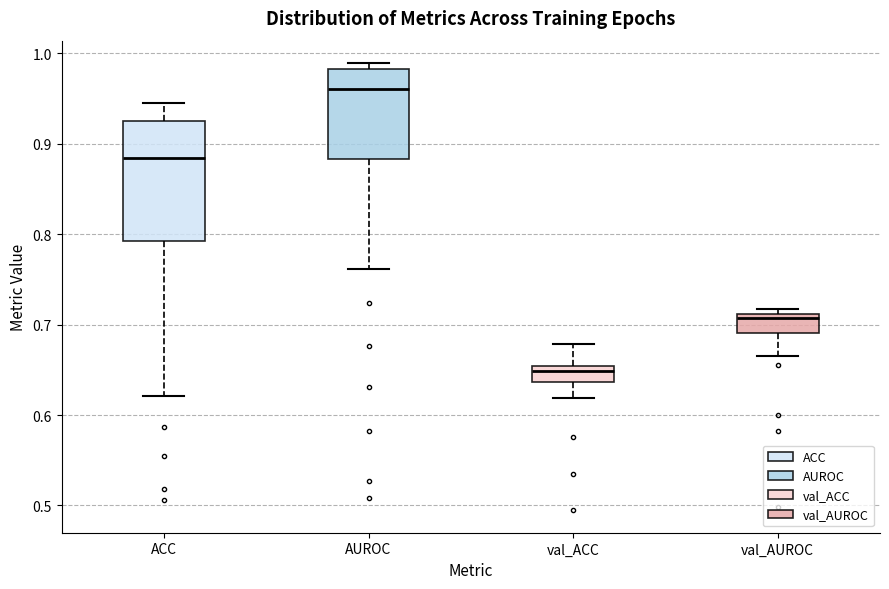

Comparing the boxes themselves (not the whiskers), which one is the tallest?

ACC